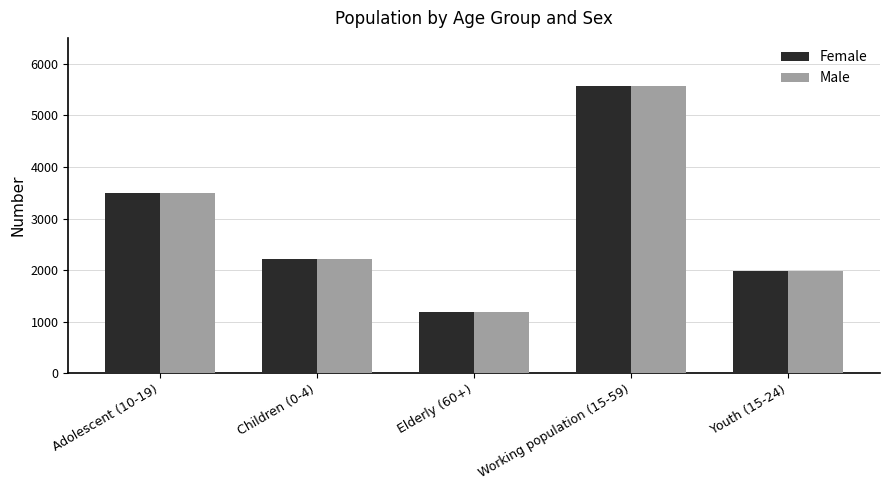

What position from the left is Elderly (60+)?

3